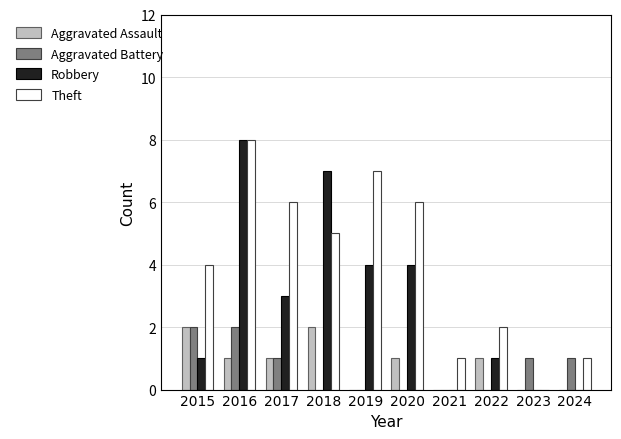

Are the bars grouped side by side (vs. stacked)?

Yes